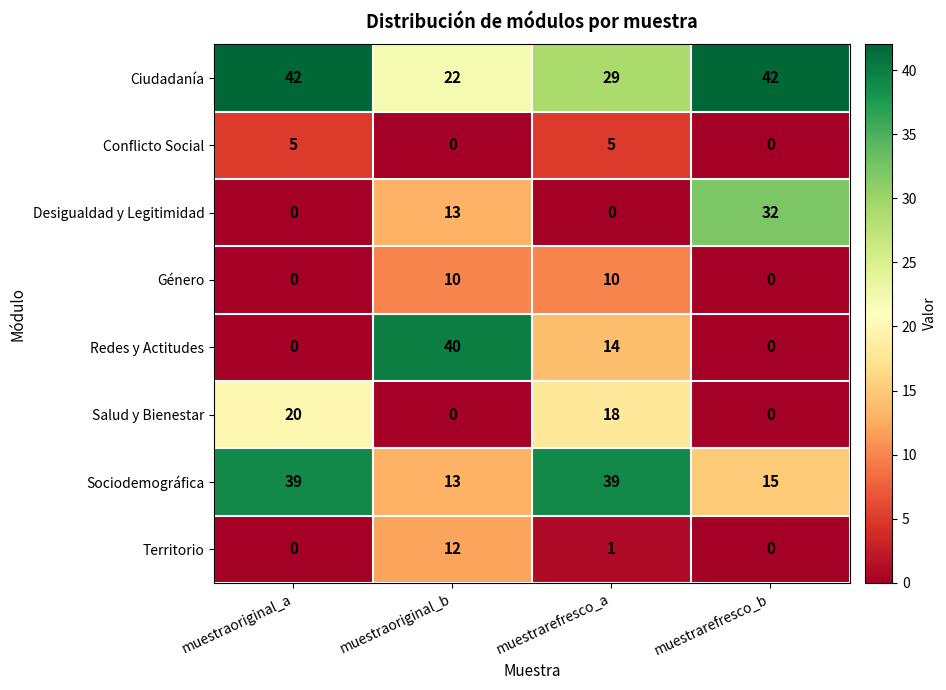

What value does the Género series have at muestraoriginal_b, to the nearest 10?

10